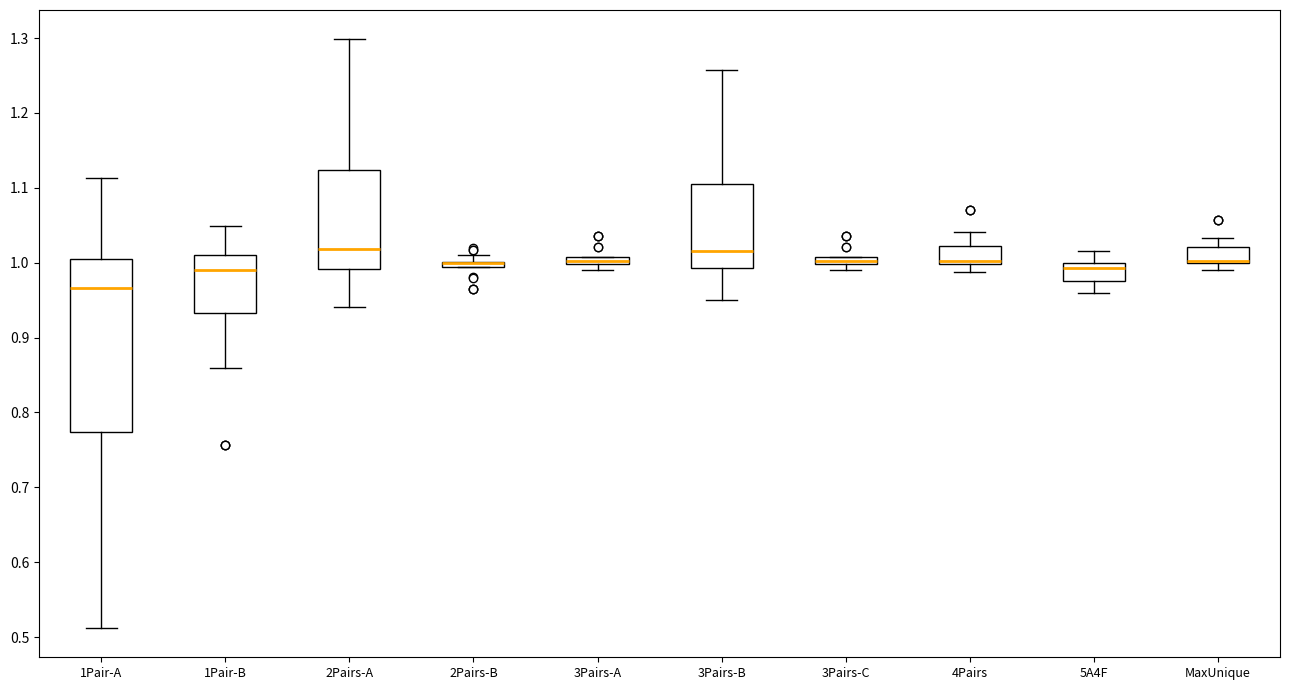

Which box is the tallest, from its lower edge to its upper edge?

1Pair-A